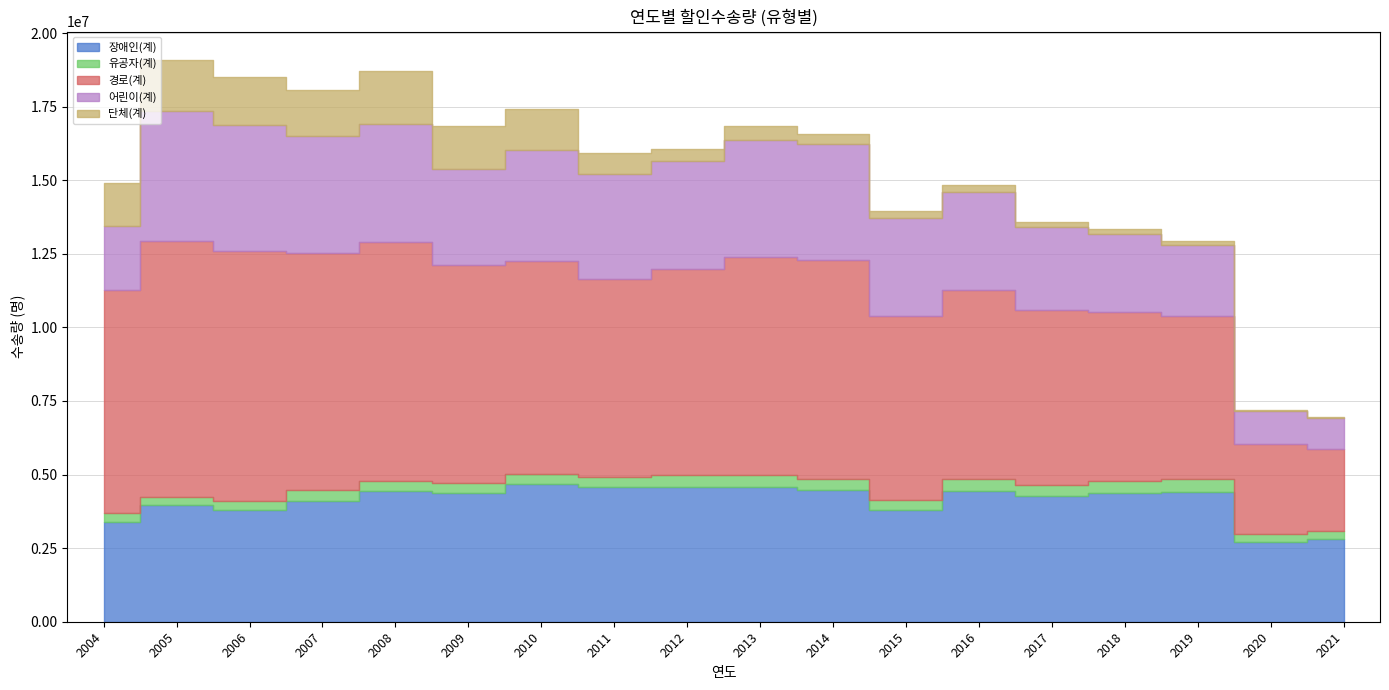

True or false: 경로(계) and 유공자(계) intersect in this chart.

False